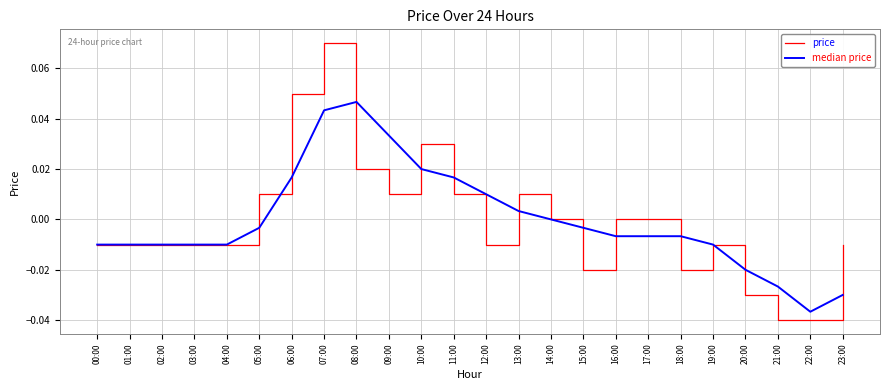

Which series has the largest range (max minus min)?

price